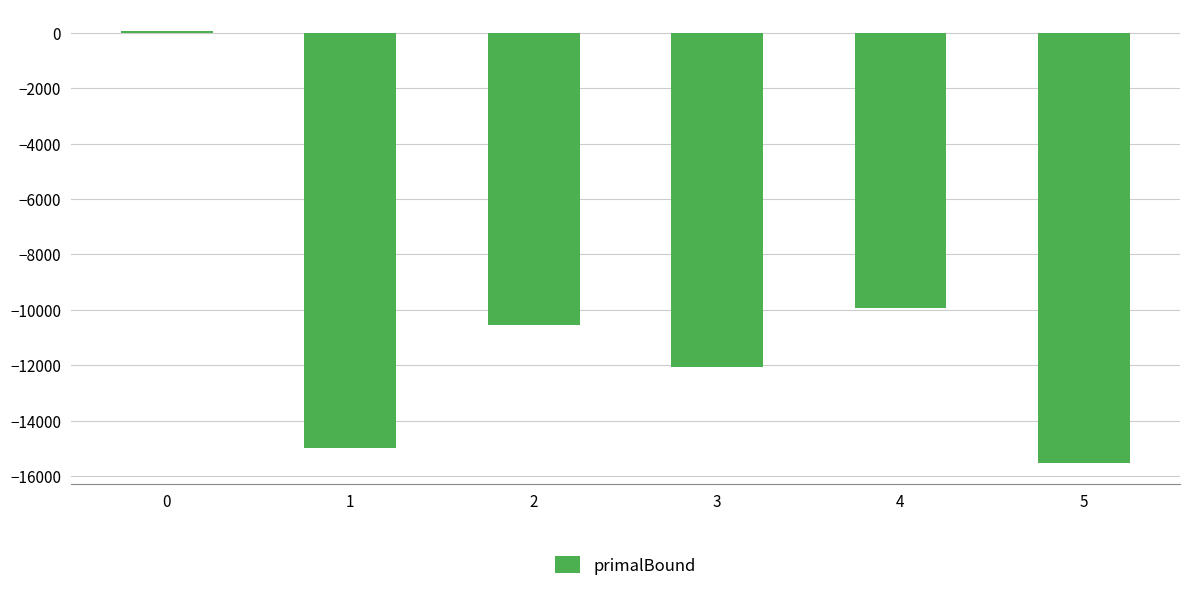

How many bars are there in total?

6